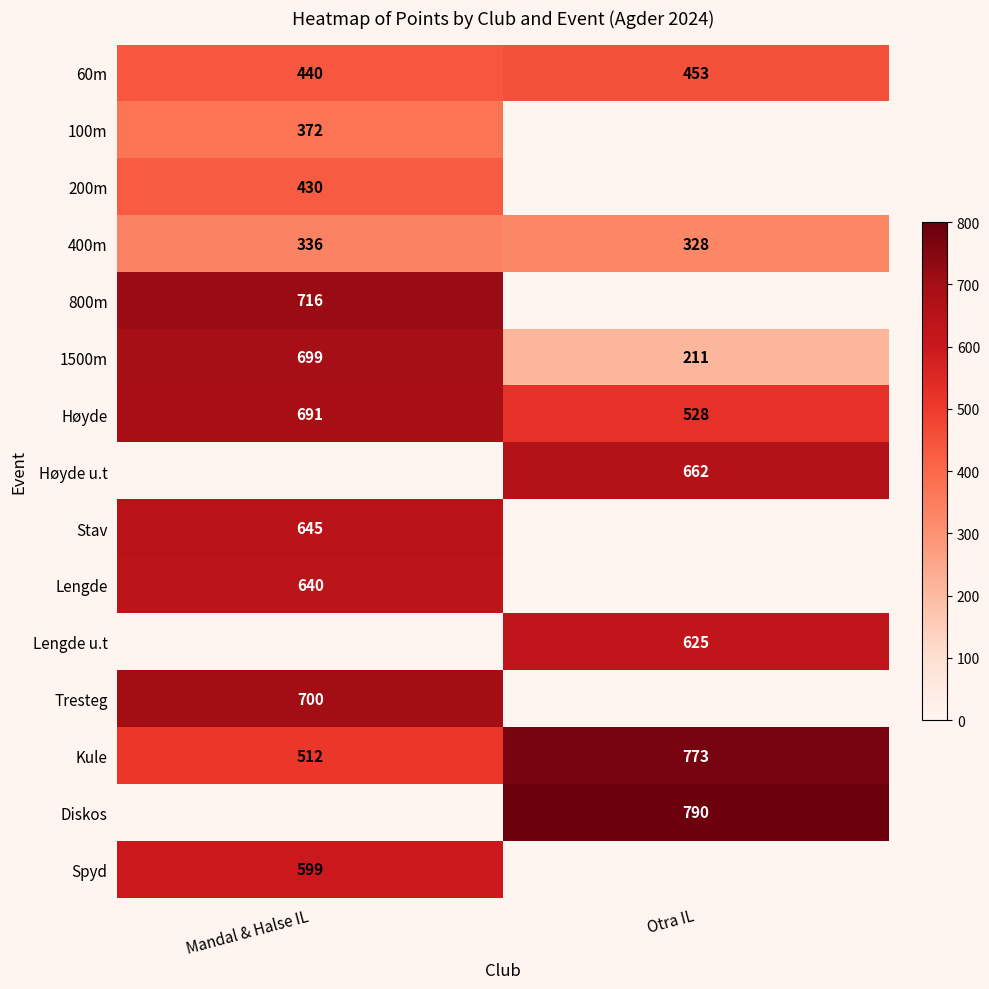

Is it true that Høyde u.t equals 662 at Otra IL?

True